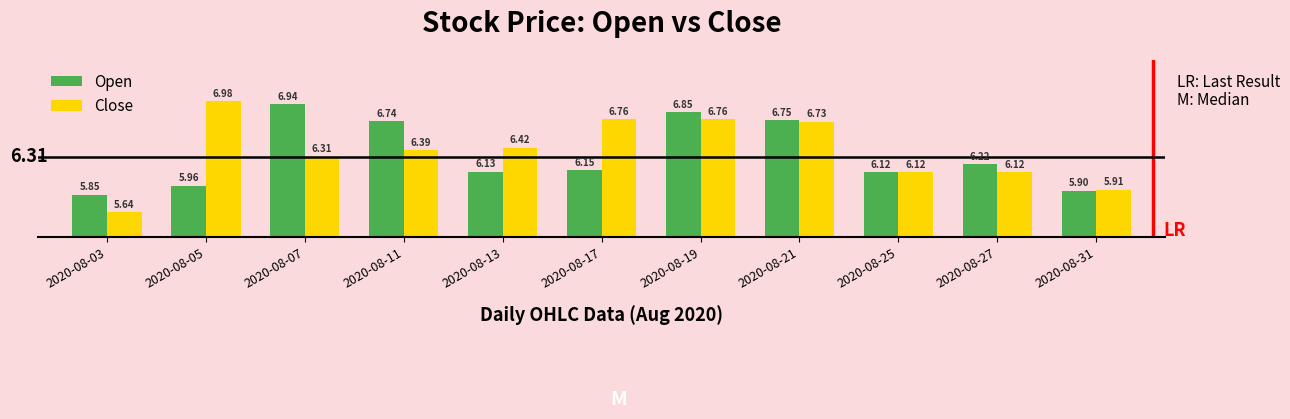

At which category is the sum across all series the highest?

2020-08-19